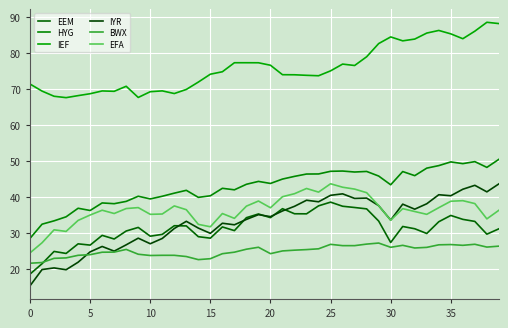

Which category has the highest value across all series?

38